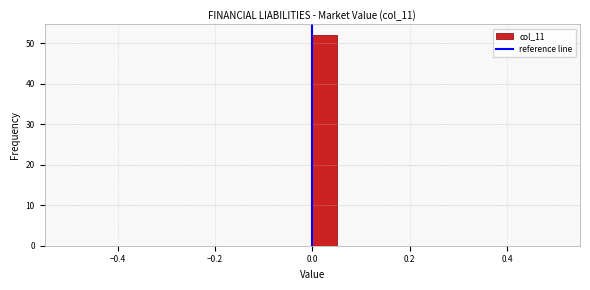

Read against the x-axis, roughly where is the centre of the tallest bar?

0.02